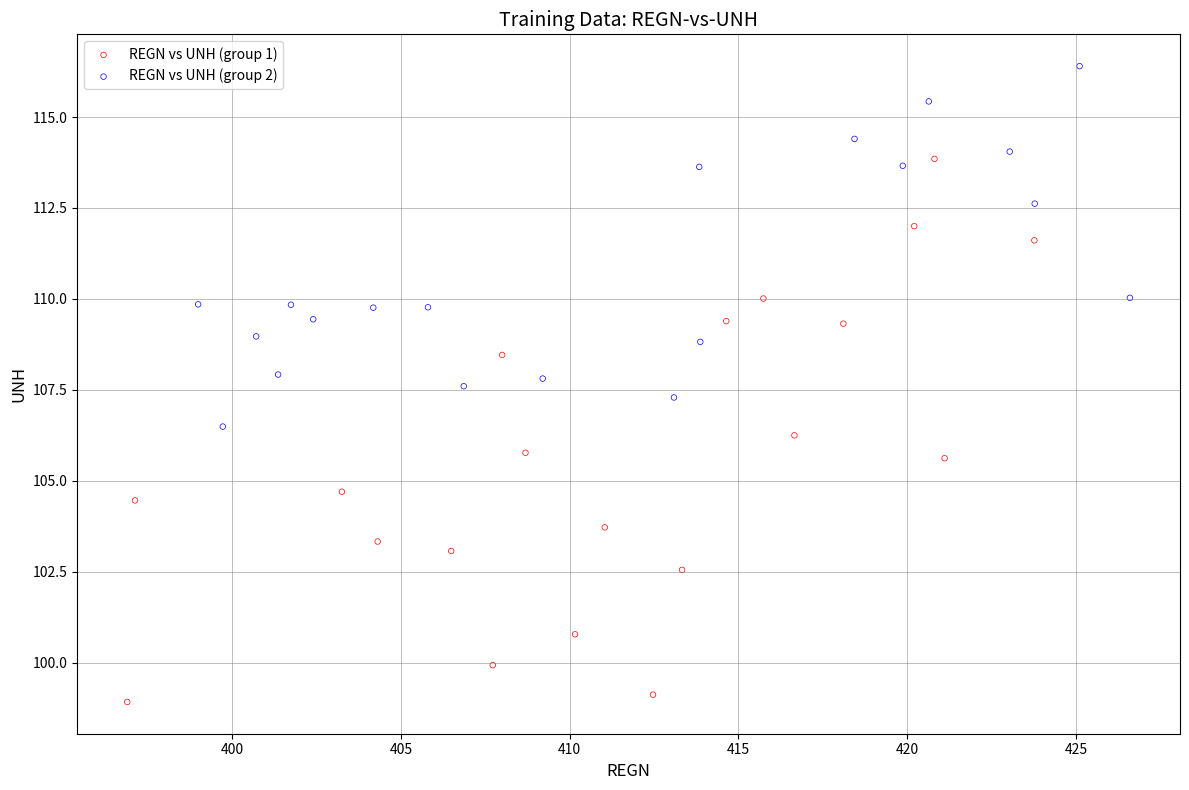

Which series reaches the maximum Y coordinate?

REGN vs UNH (group 2)